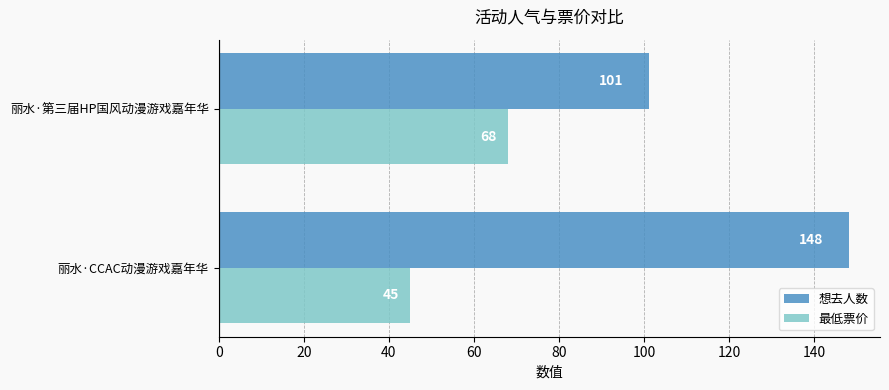

What is the smallest value displayed?

45